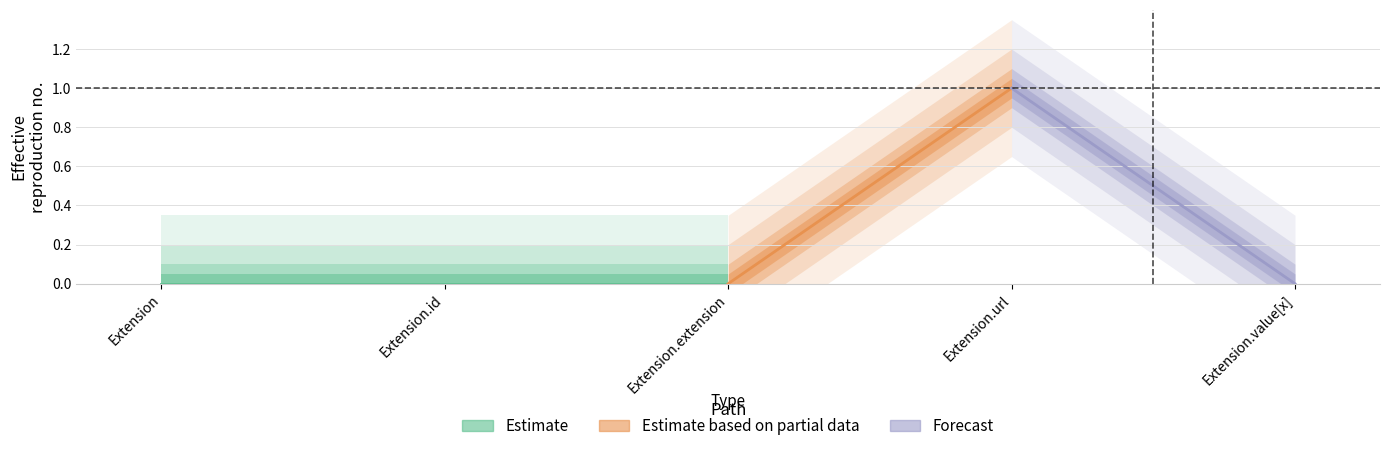

At which label does Base Min reach its minimum?

Extension